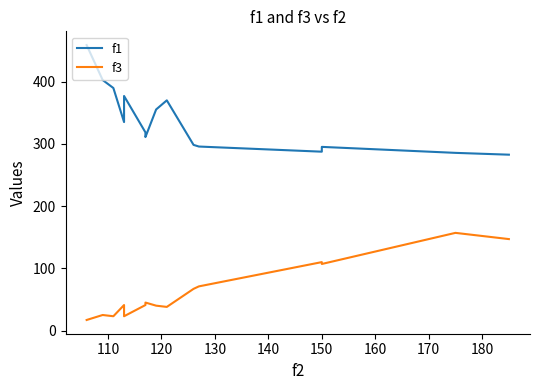

How many lines are shown in the chart?

2